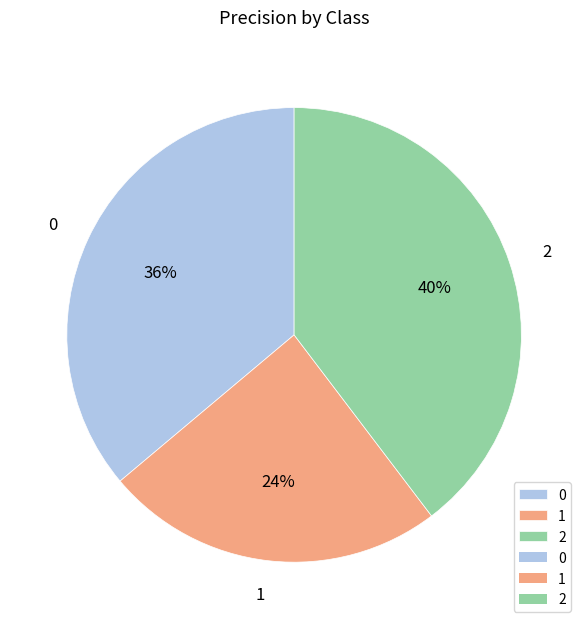

How many segments does this pie chart have?

3